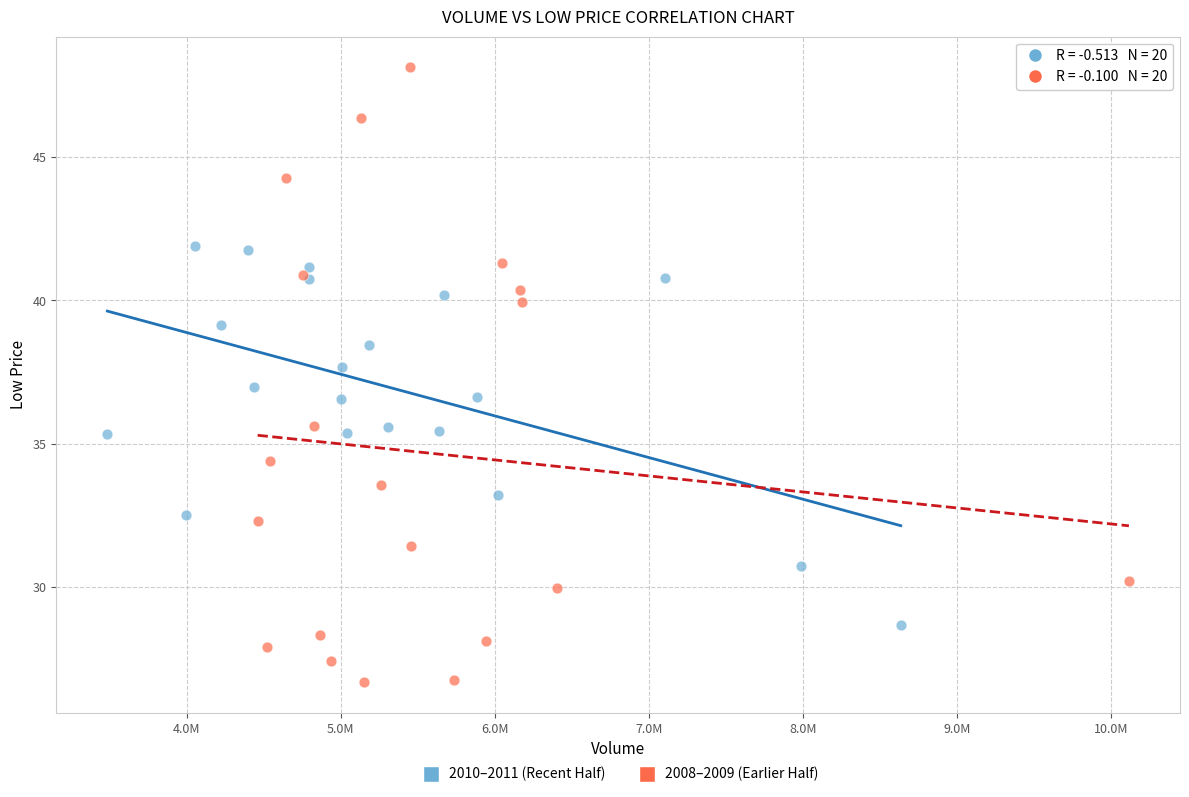

Which series contains the lowest Y value?

2008–2009 (Earlier Half)